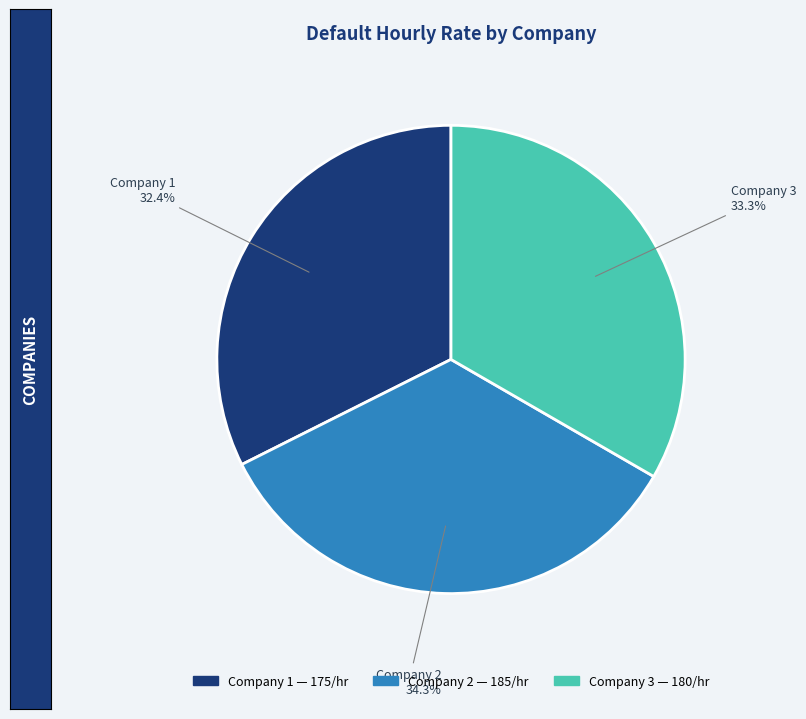

Between Company 1 and Company 2, which is larger?

Company 2